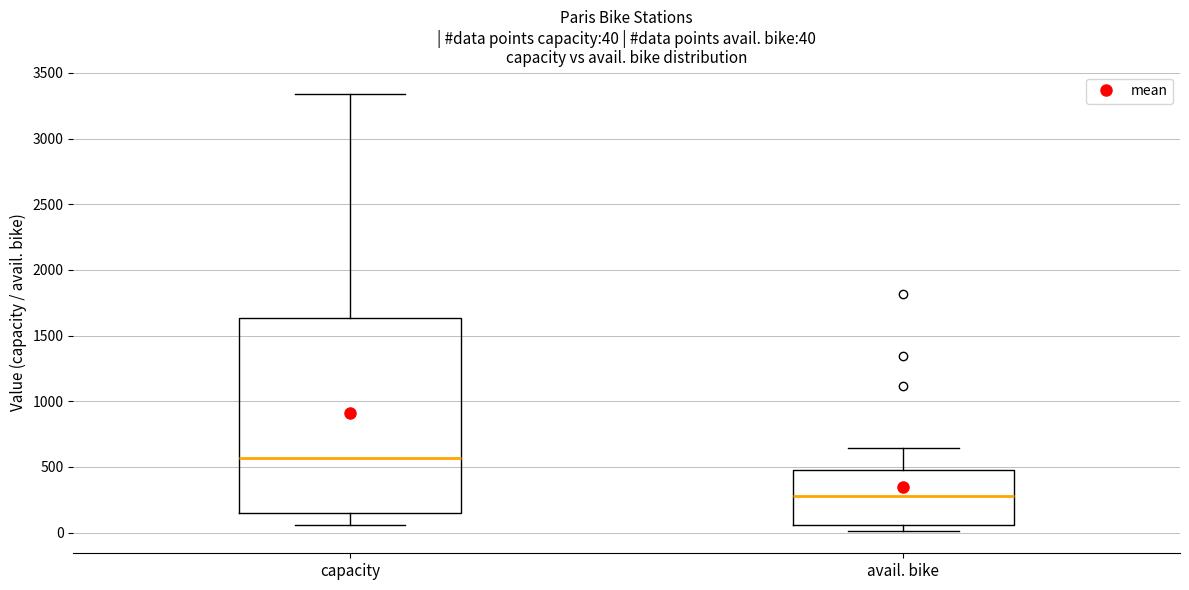

Which box is the tallest, from its lower edge to its upper edge?

capacity